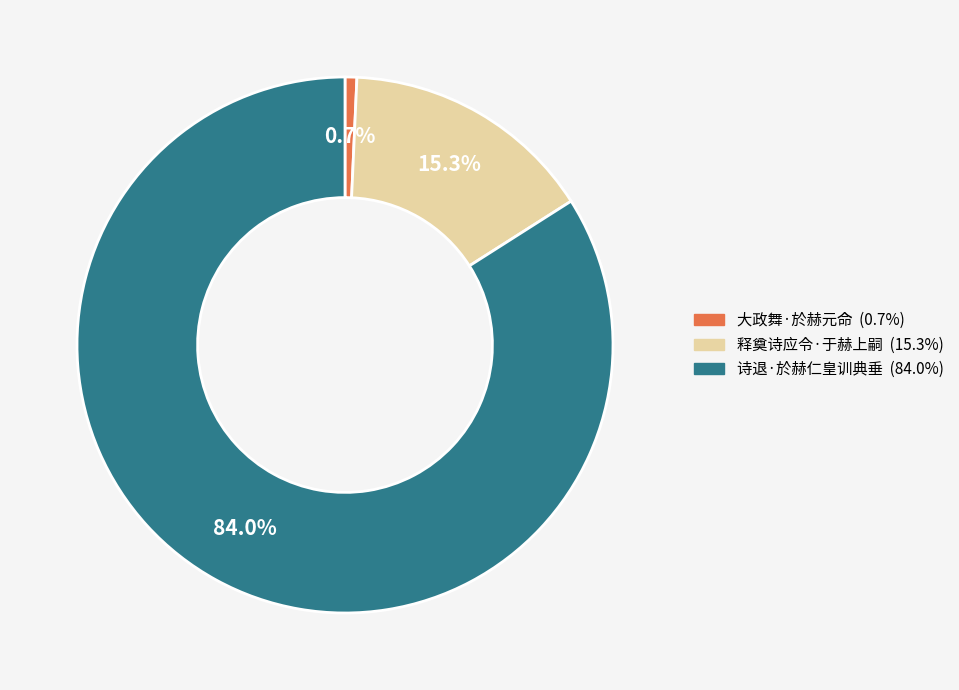

The 大政舞·於赫元命 slice represents 11% of the pie. True or false?

False